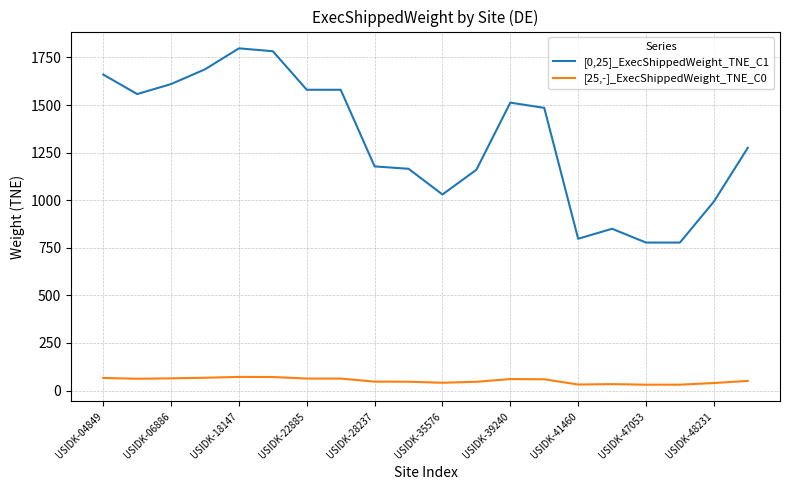

Rank the series by their average value, from highest to lowest.

[0,25]_ExecShippedWeight_TNE_C1, [25,-]_ExecShippedWeight_TNE_C0